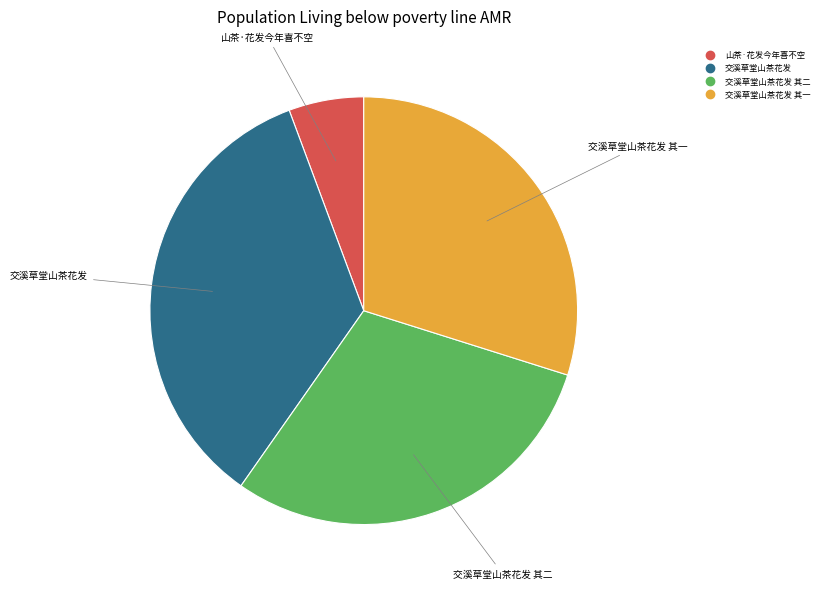

How many segments does this pie chart have?

4